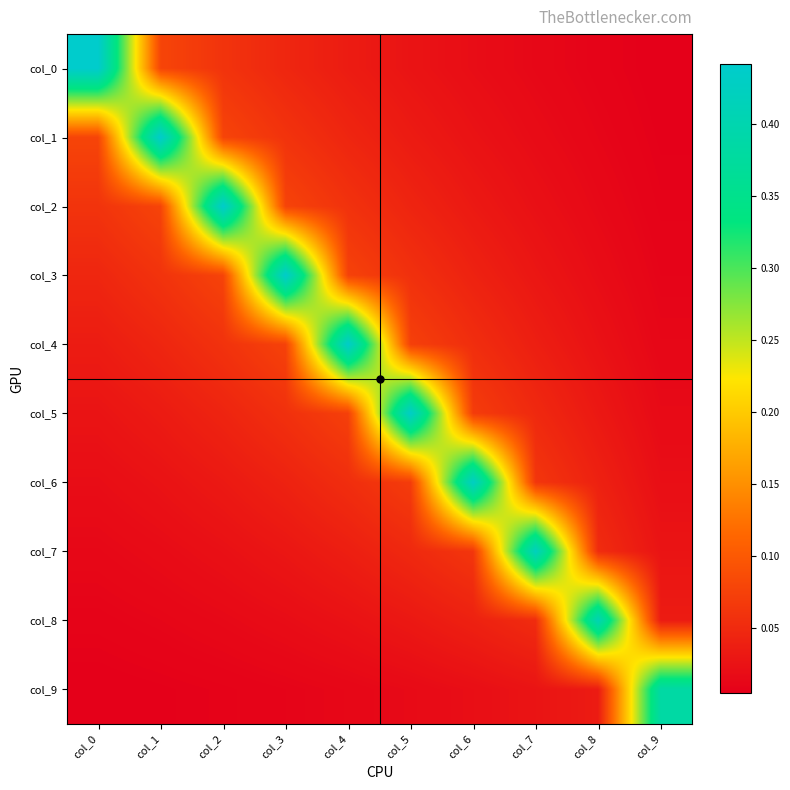

What is the spread (max minus min) of values at col_5?

0.4